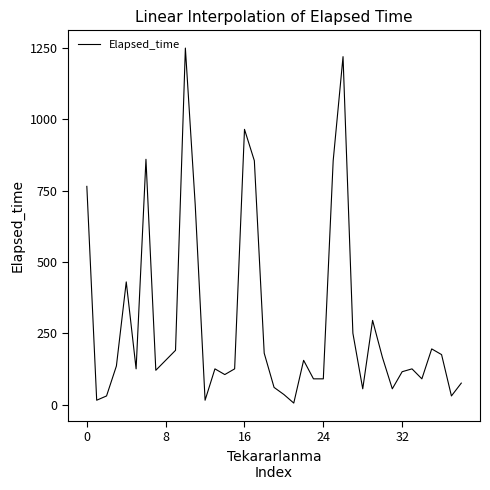

What is the maximum value shown in the chart?

1250